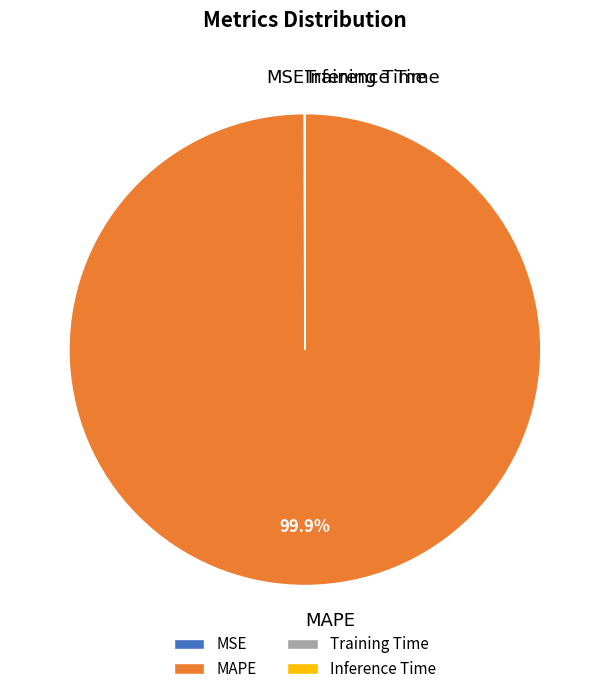

Which category has the biggest portion of the pie?

MAPE